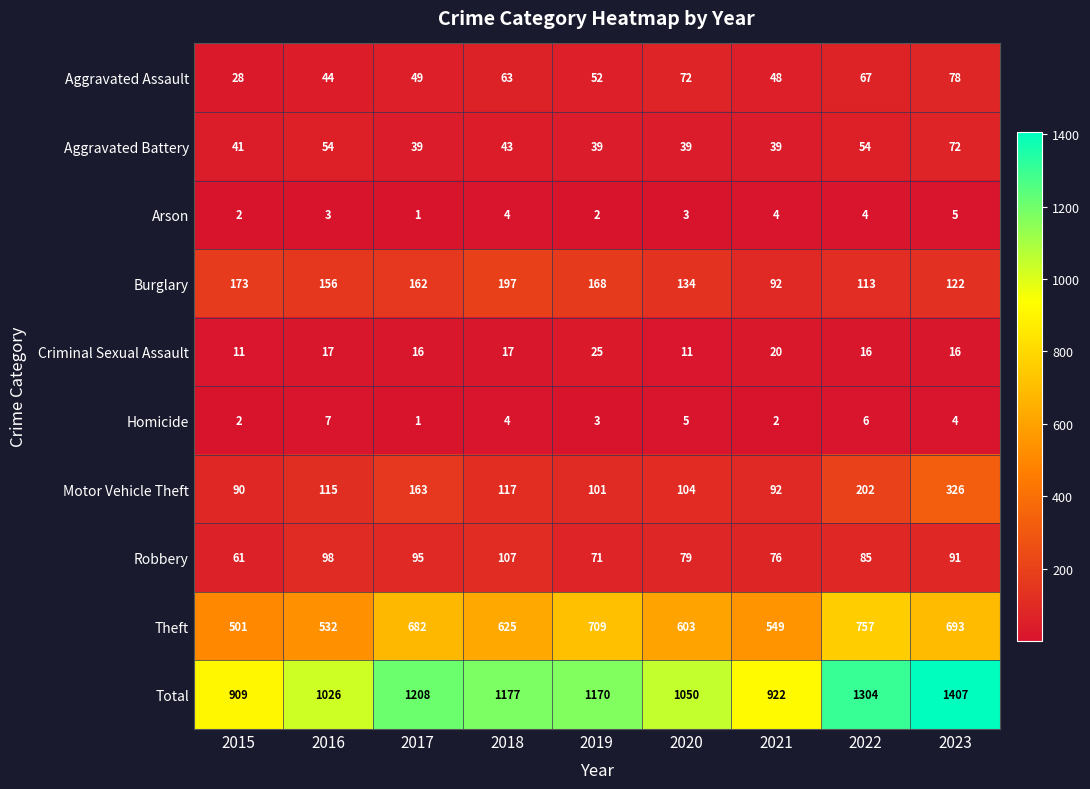

What is the minimum value for Motor Vehicle Theft?

90